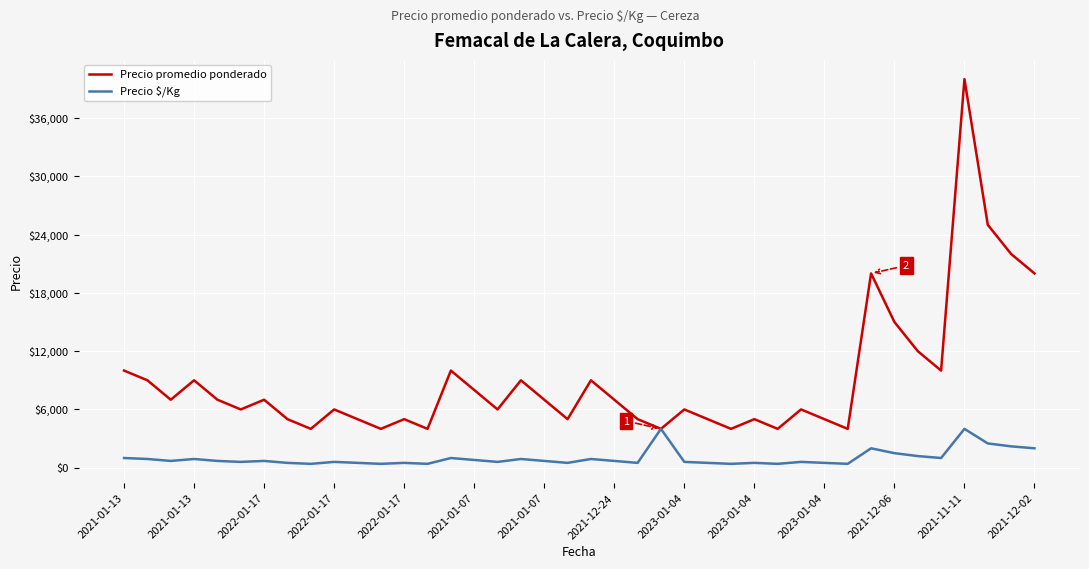

Rank the series by their maximum value, from lowest to highest.

Precio $/Kg, Precio promedio ponderado